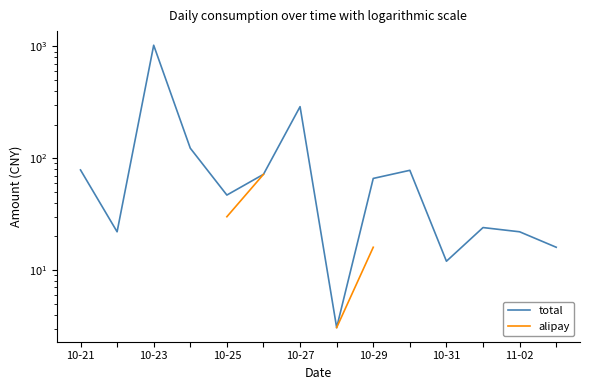

At which label does total first exceed 66?

10-21